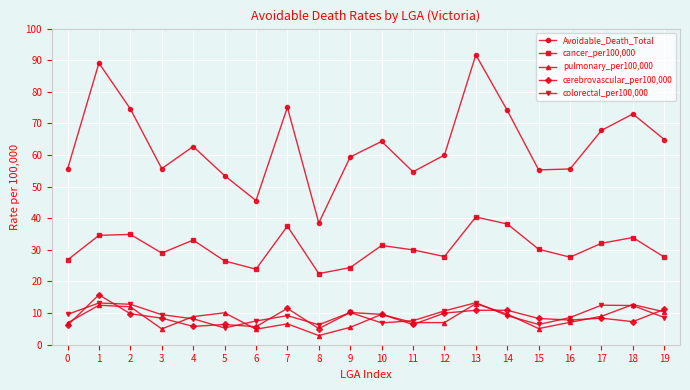

What is the total value across all series at 1?

165.2